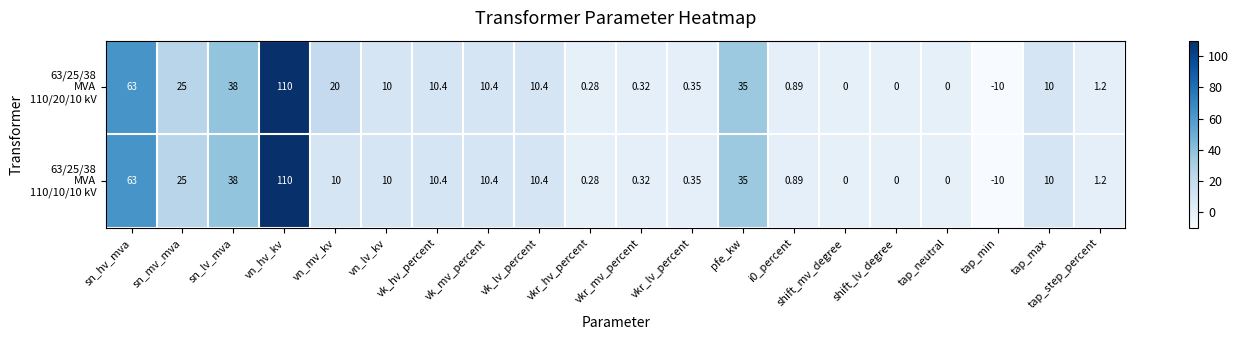

Count the number of categories in the chart.

20